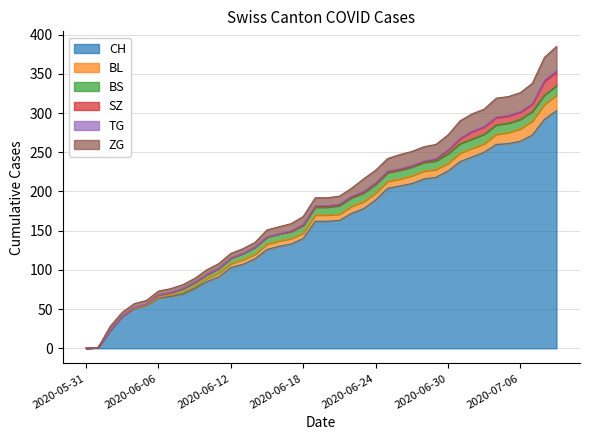

Between 2020-06-25 and 2020-07-01, which series saw the biggest shift?

CH